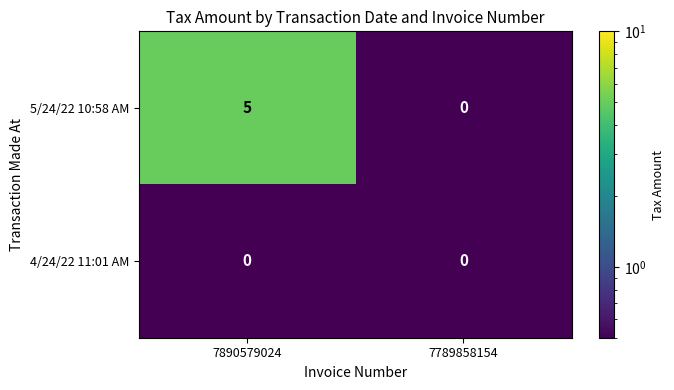

How many categories are shown in the chart?

2